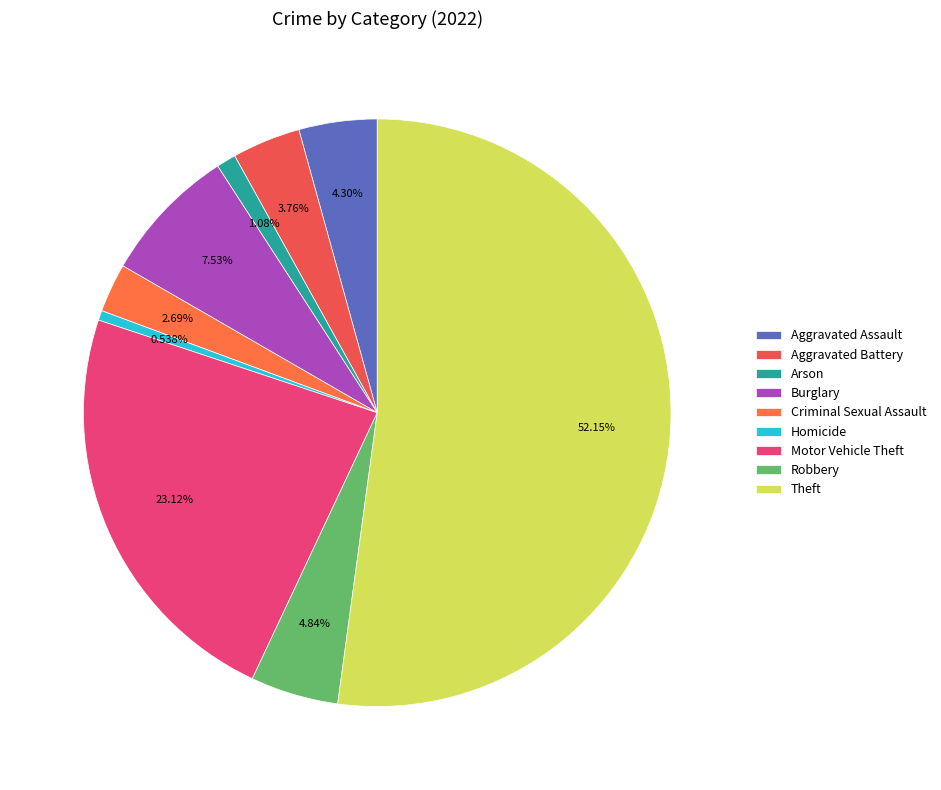

To the nearest percent, what is the difference between the largest and smallest slice percentages?

52%